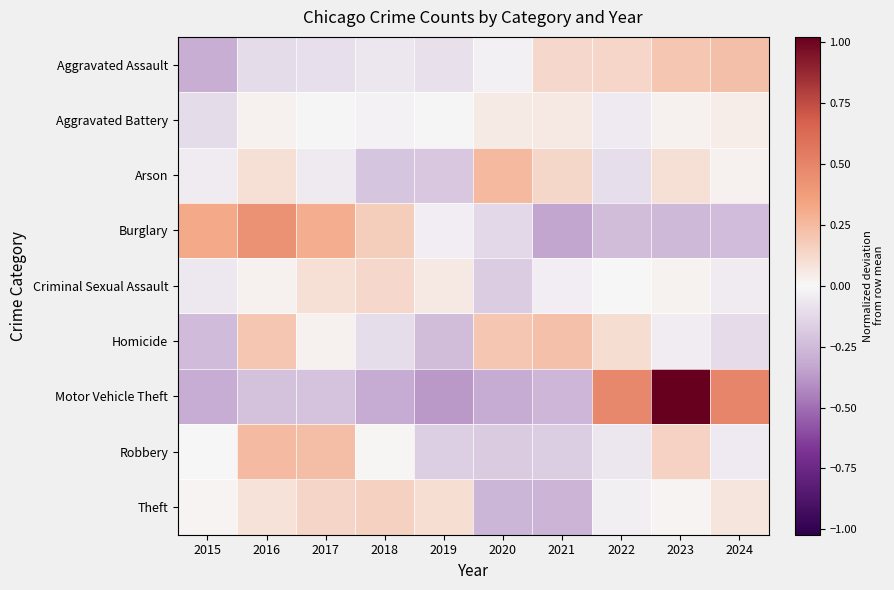

Which series changed the most between 2017 and 2021?

Burglary